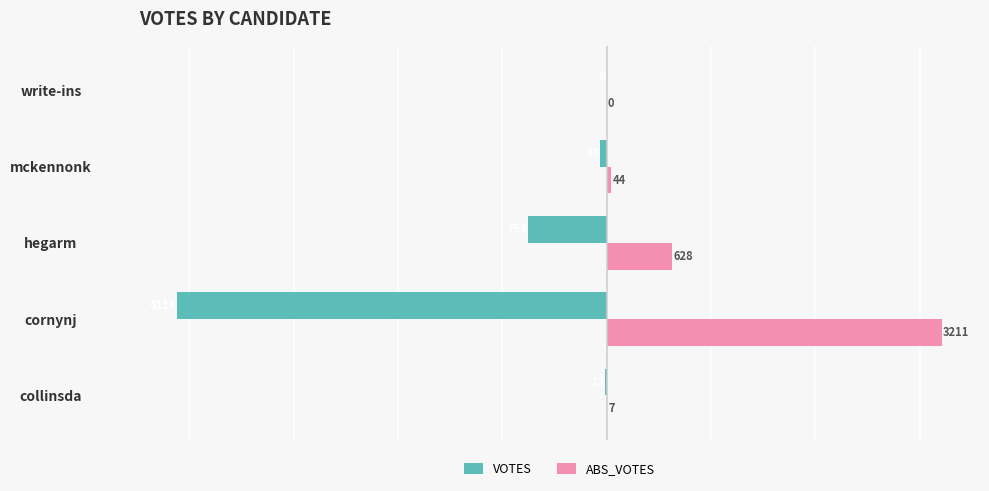

Which series has the largest total across all categories?

ABS_VOTES